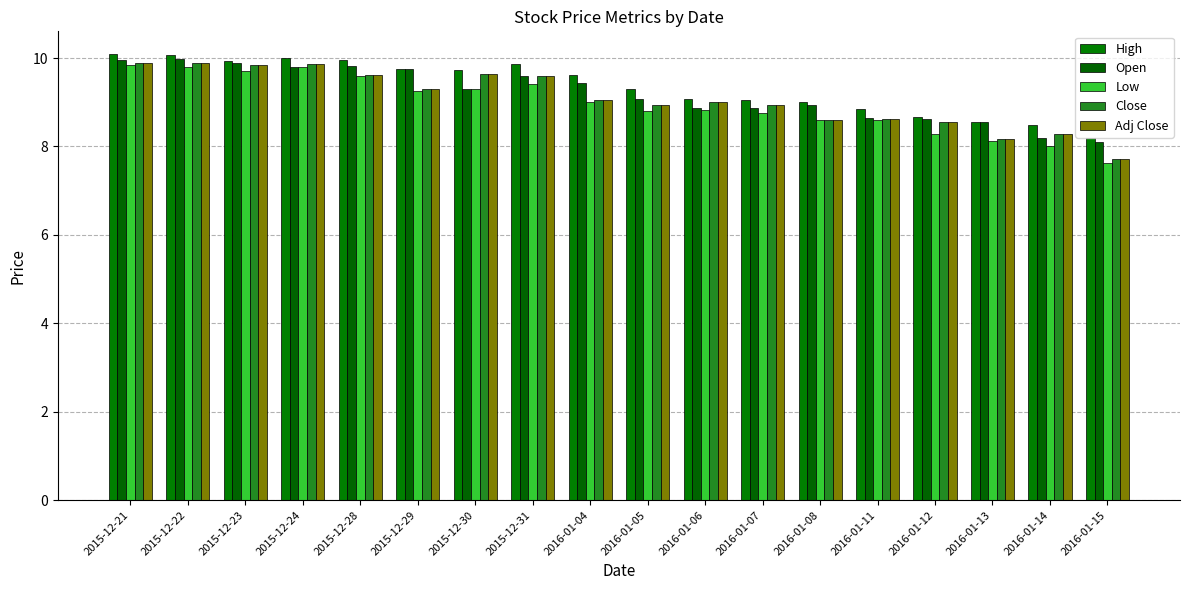

What value does the High series have at 2016-01-14?

8.5